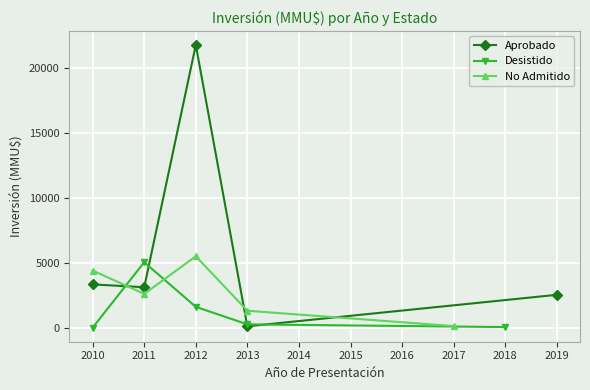

How many values in Desistido are above zero?

4